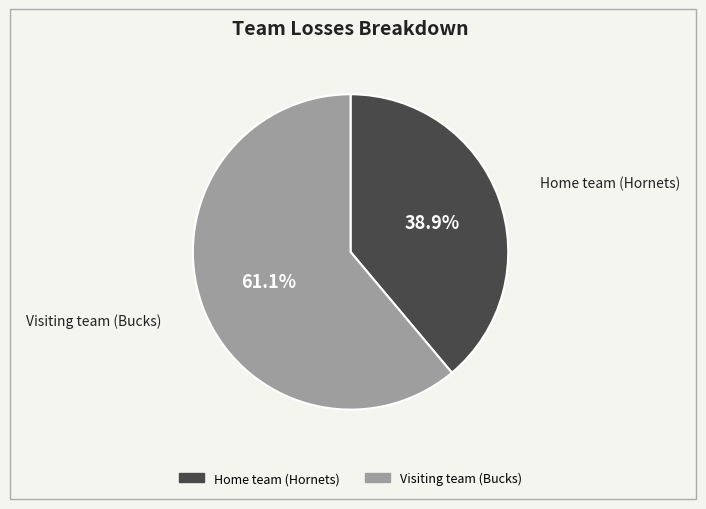

What is the majority slice?

Visiting team (Bucks)